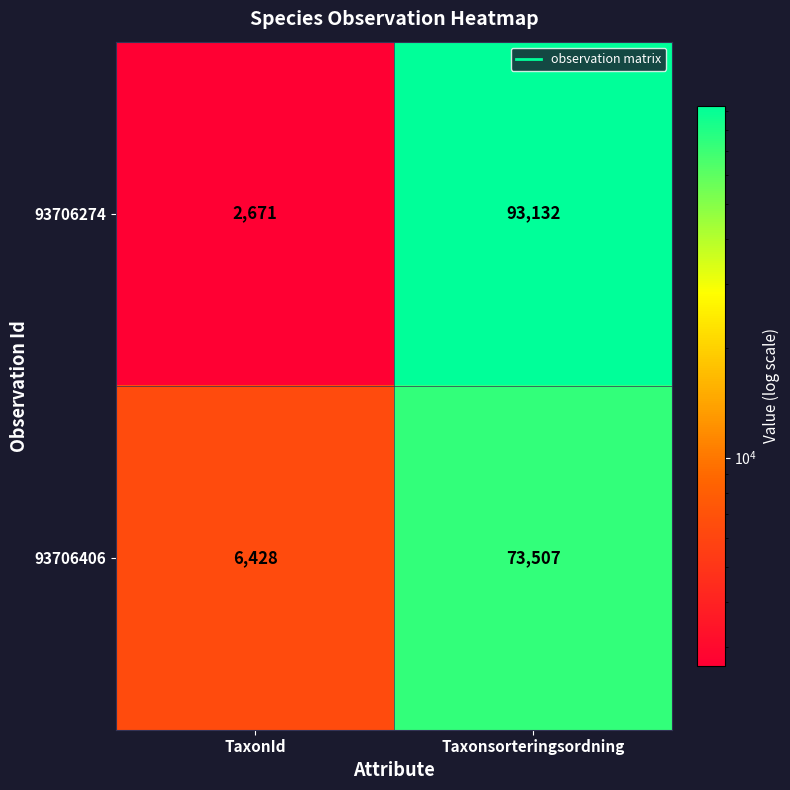

How many series are shown in this chart?

2